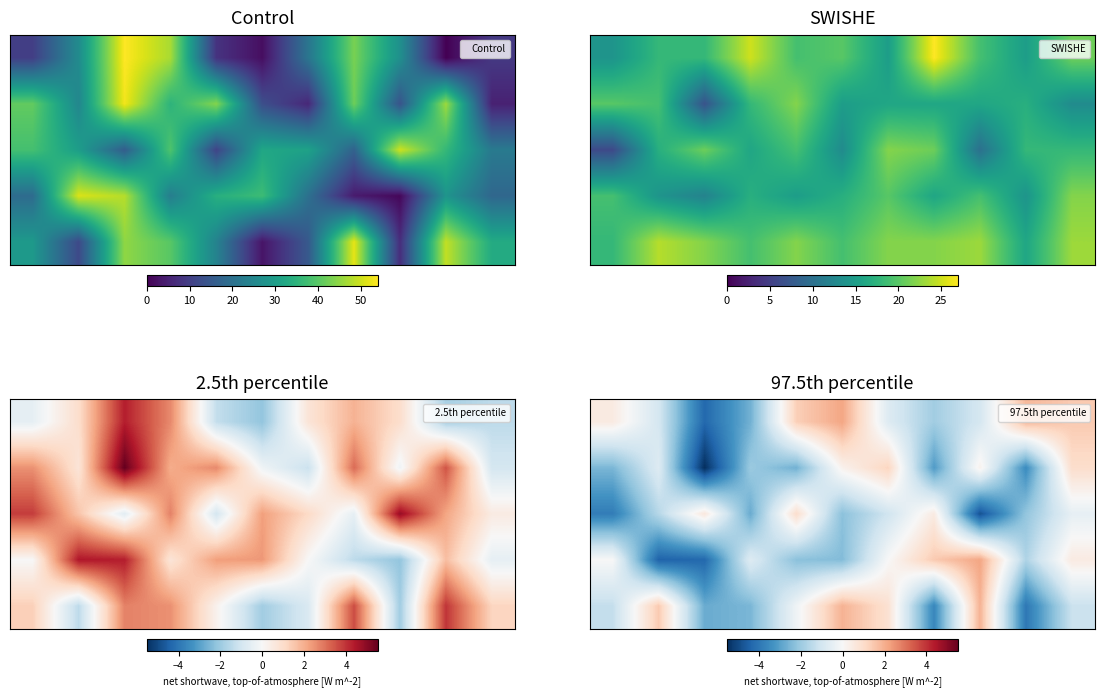

At which category does the chart reach its minimum across all series?

20